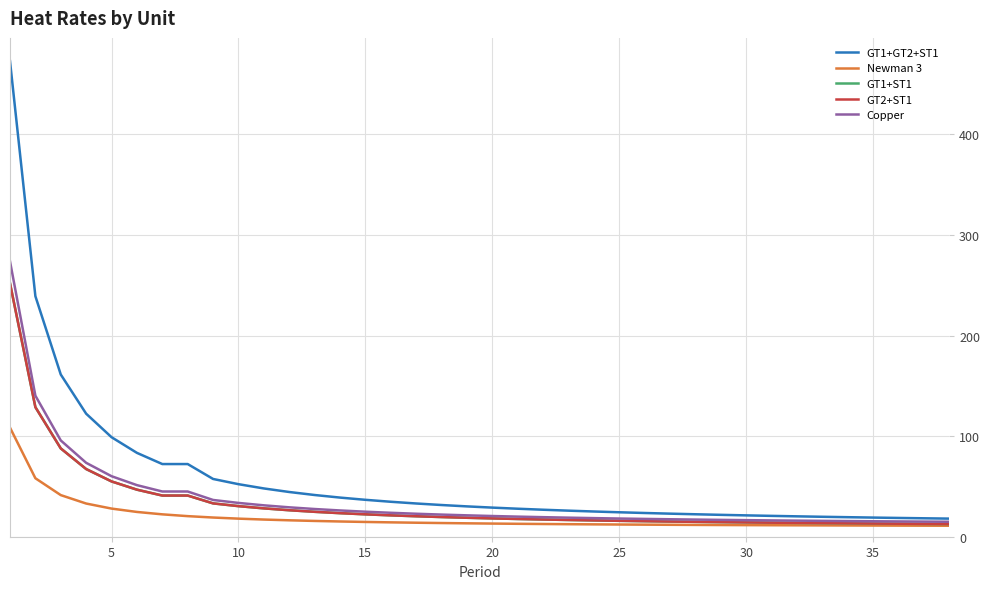

What is the difference between the maximum and second lowest values in the Copper series?

258.8